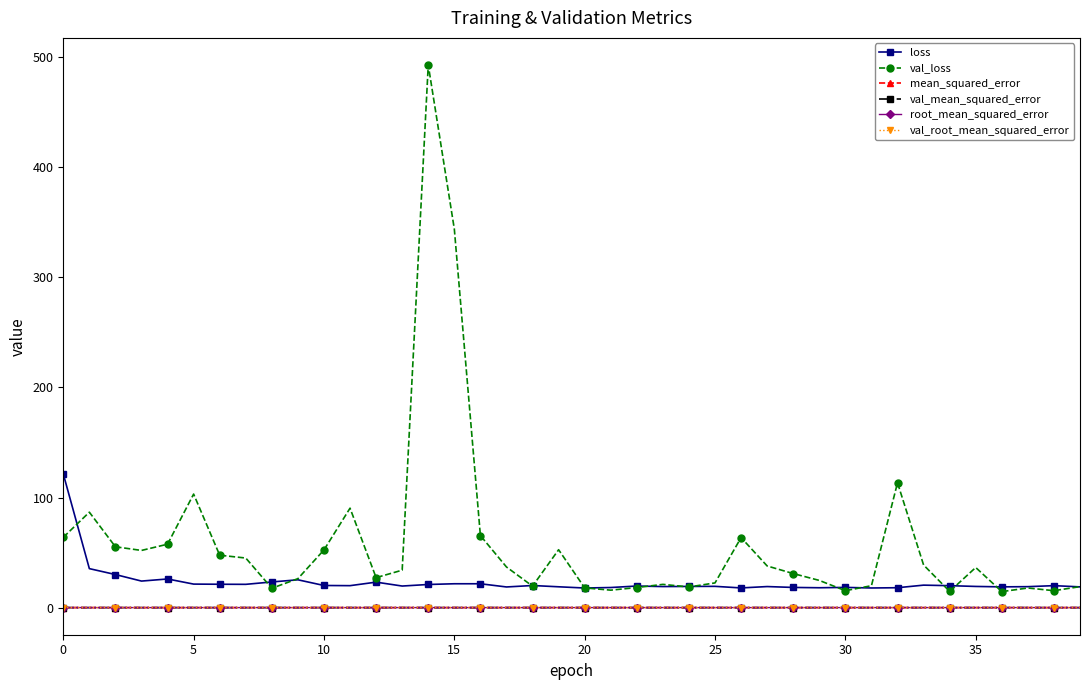

How many lines are shown in the chart?

6